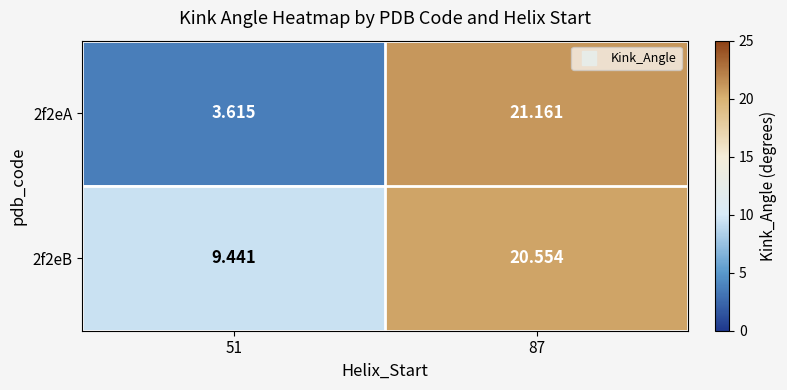

Is the value of 2f2eA at 87 greater than the value of 2f2eB at 87?

Yes